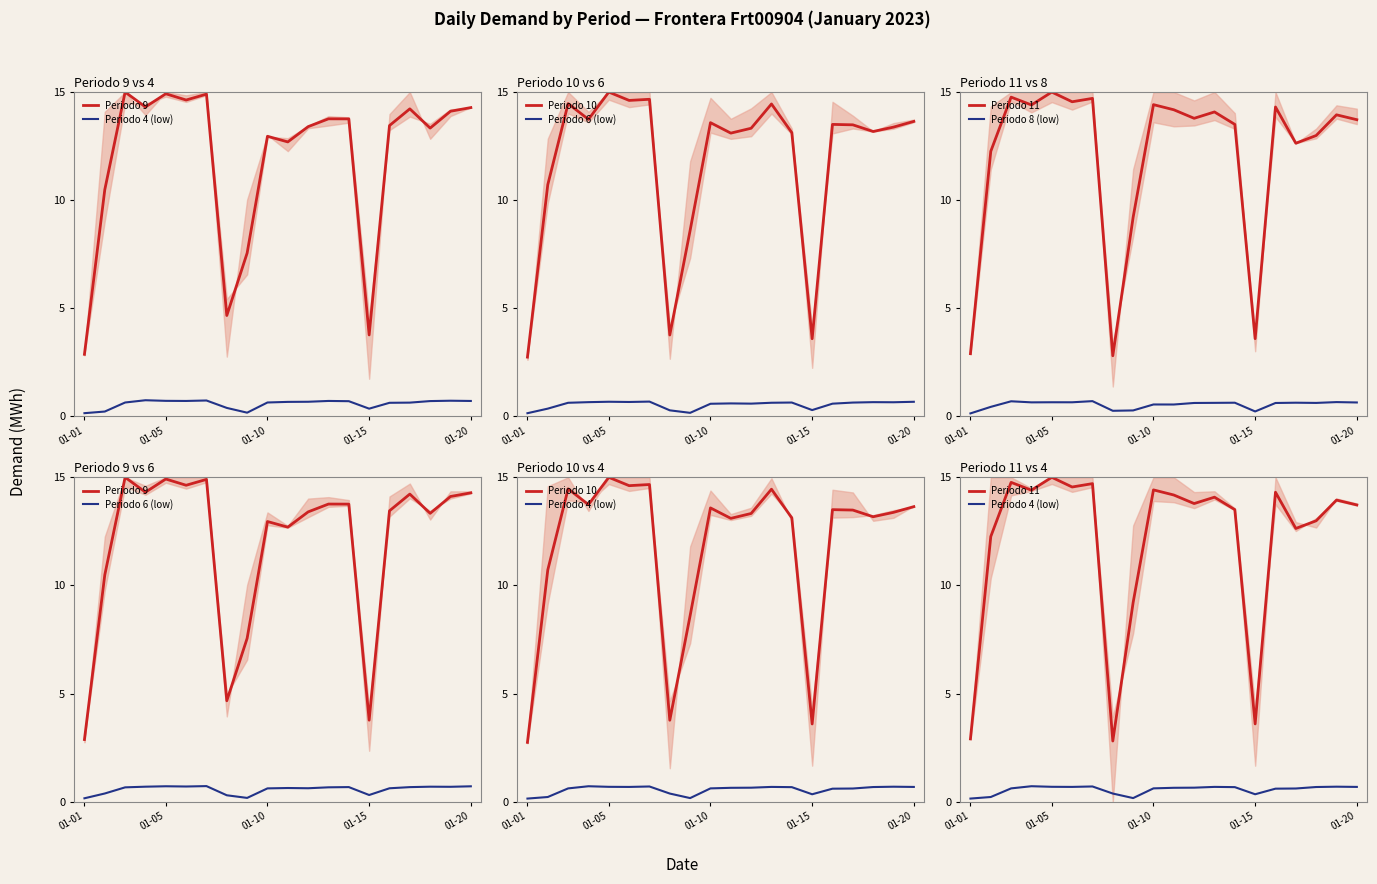

What is the average value of the Periodo 9 series?

12.0